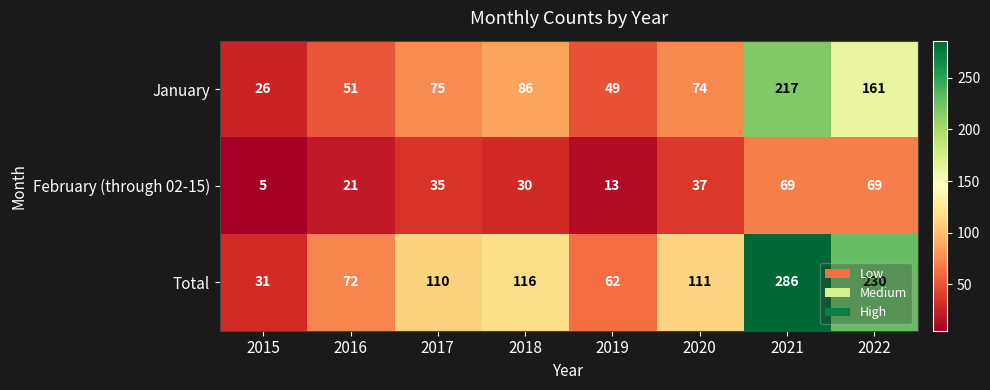

Which series has the widest spread of values?

Total